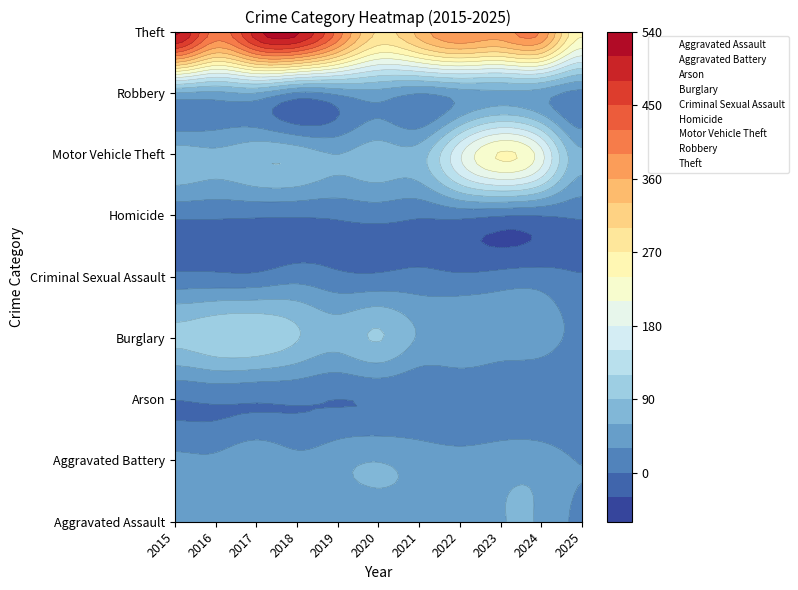

What is the sum of the Aggravated Assault values at 2025 and 2023?

83